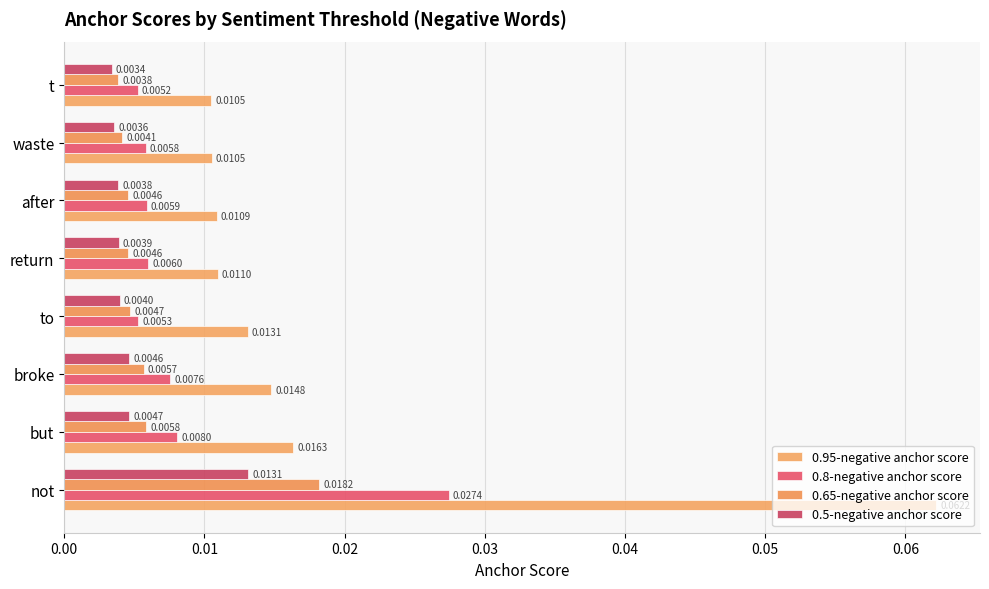

What are all the series names shown in the legend?

0.95-negative anchor score, 0.8-negative anchor score, 0.65-negative anchor score, 0.5-negative anchor score